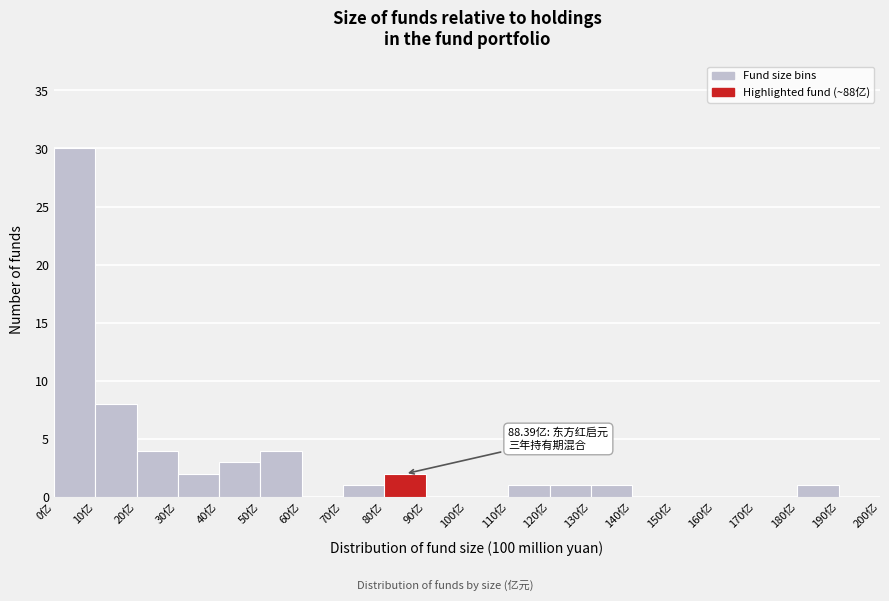

Which range on the x-axis has the tallest bar?

0 to 10